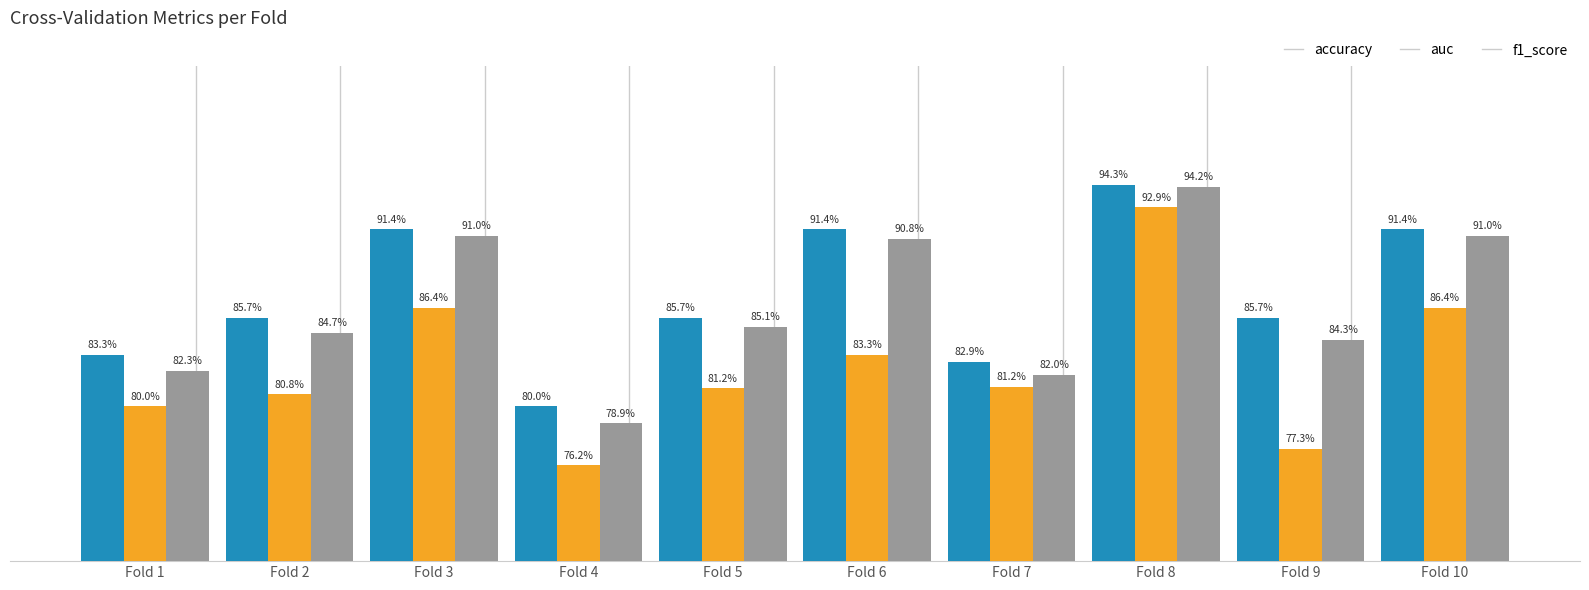

Are the bars horizontal?

No